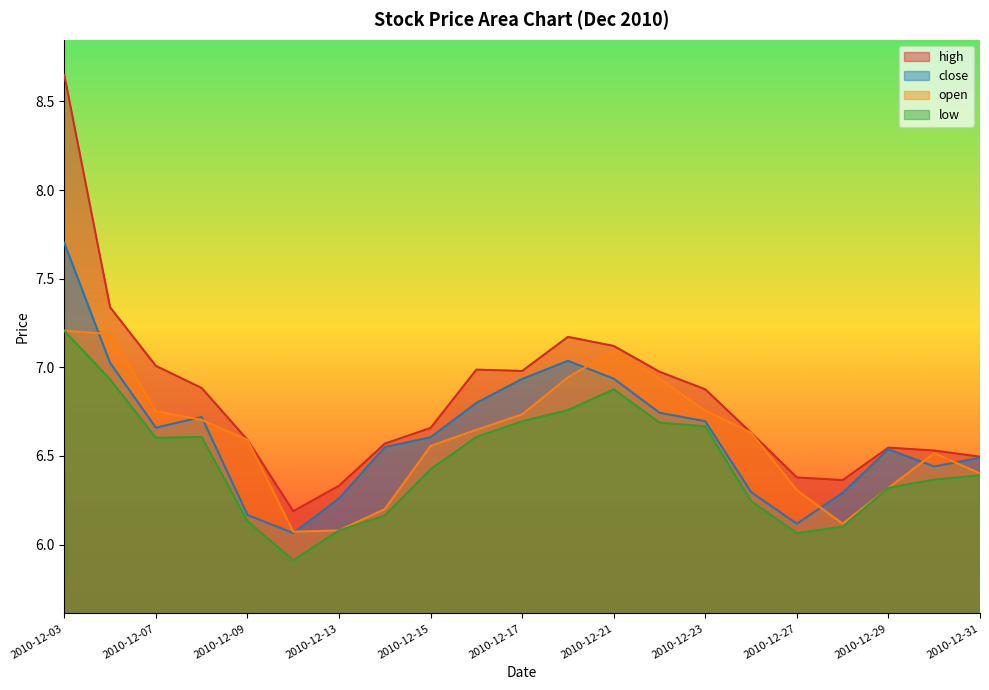

Rank the series at 2010-12-06 from lowest to highest value.

low, close, open, high